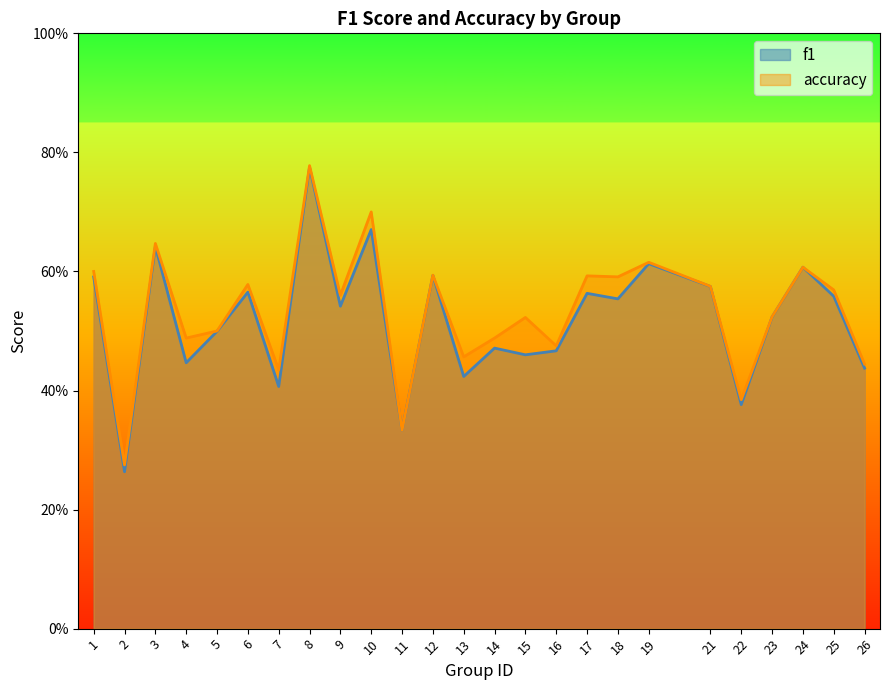

How many lines are shown in the chart?

2